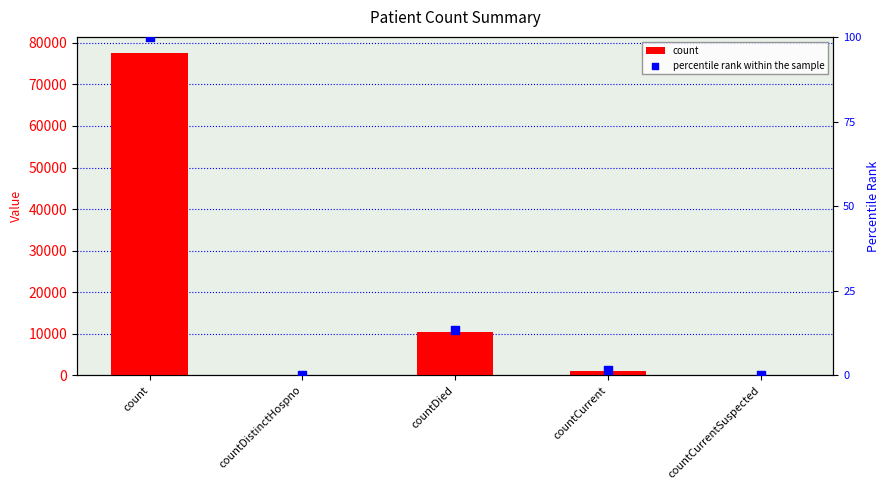

Which series reaches the minimum Y coordinate?

count